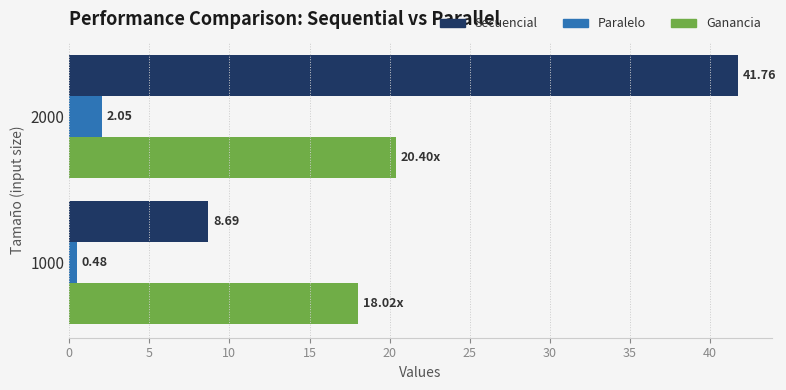

Rank the series at 1000 from lowest to highest value.

Paralelo, Secuencial, Ganancia